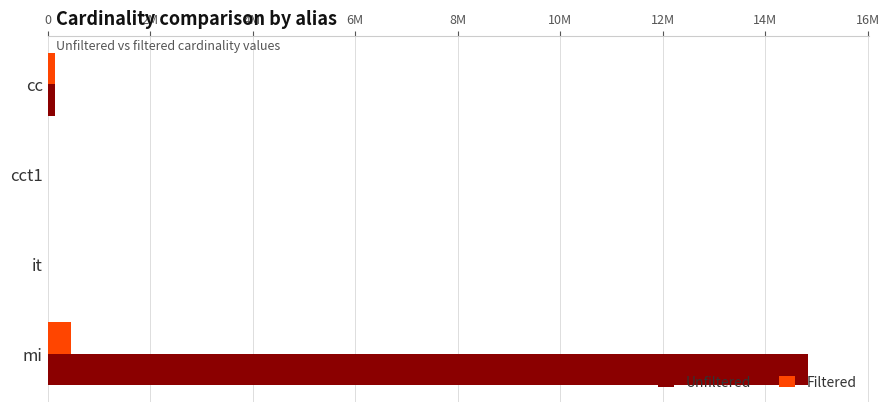

Reading left to right, what are all the values shown in this chart?

Unfiltered: 135086	4	113	14835720
Filtered: 135086	1	1	451104